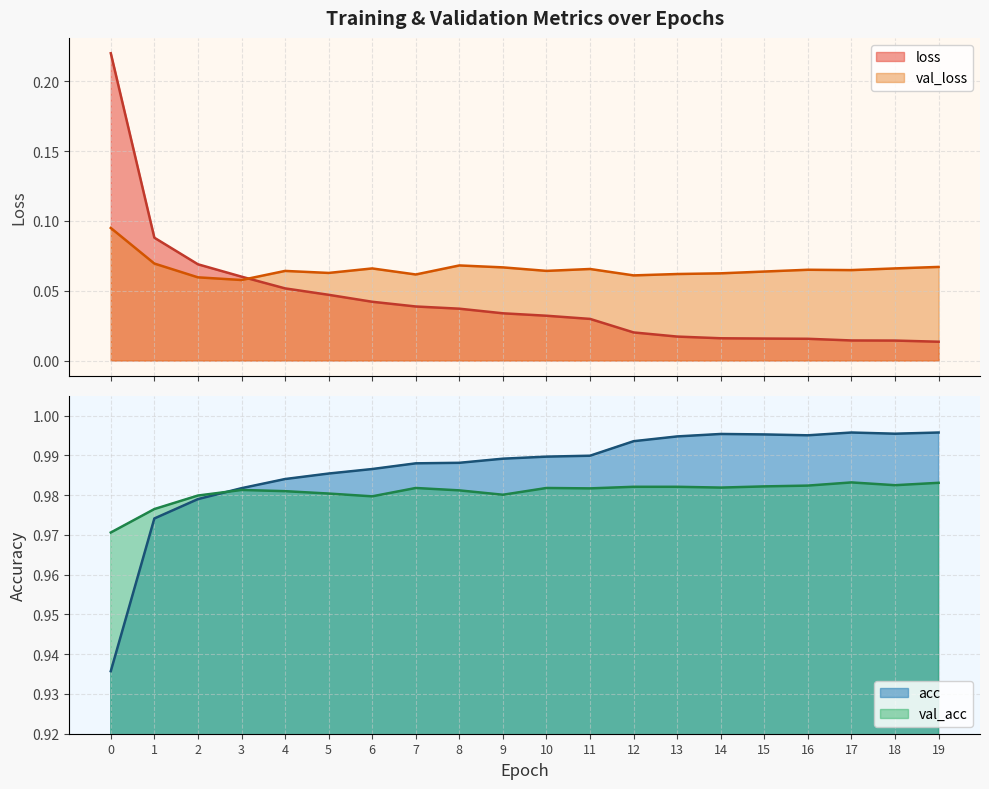

What is the value of the val_acc point at the 17th from the left?

1.0